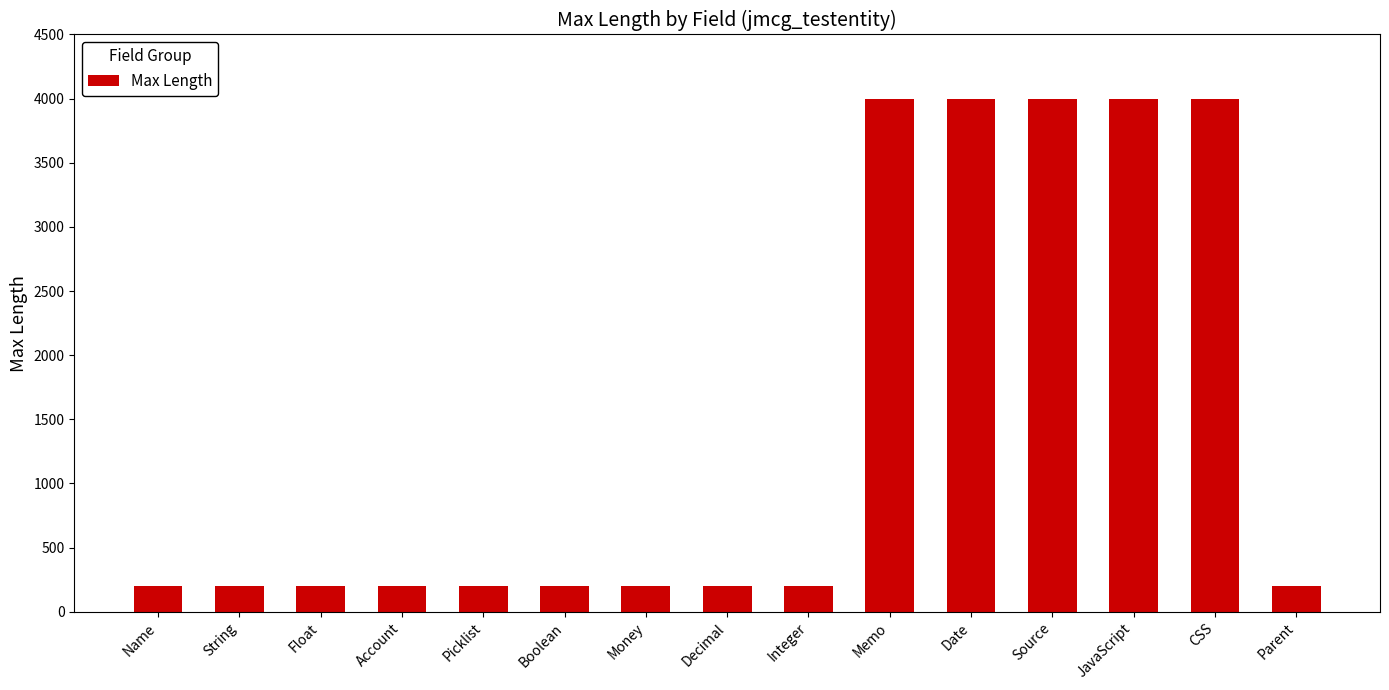

The chart shows a value of 200 at Picklist. True or false?

True